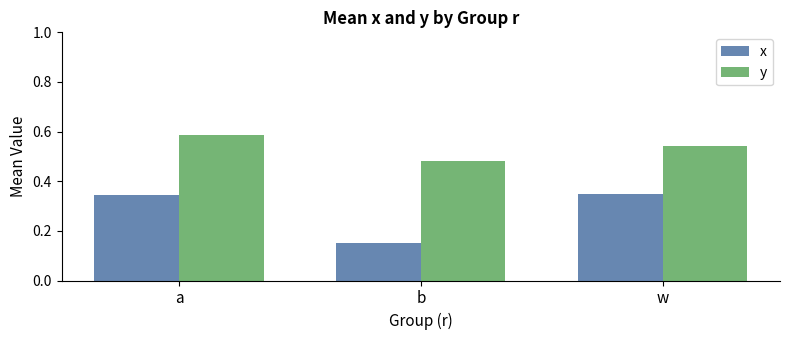

At how many categories does at least one series exceed 0?

3